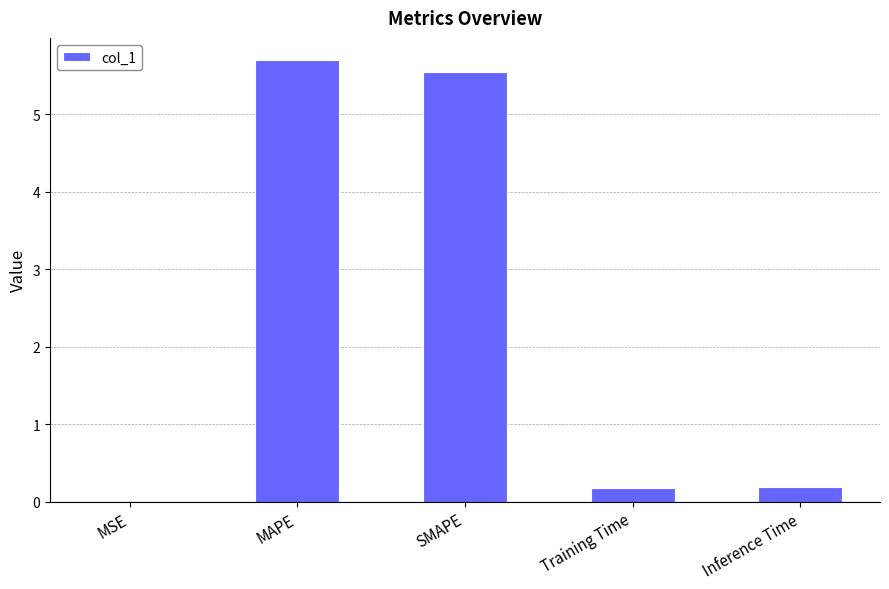

The value at Inference Time is 0.2. True or false?

True